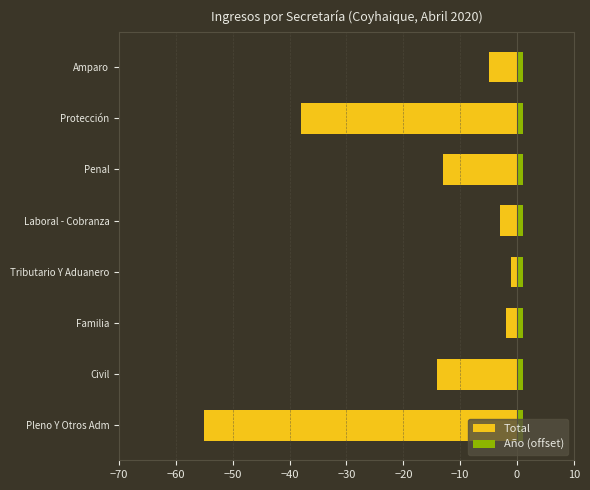

Which series changed the most between −60 and −40?

Total